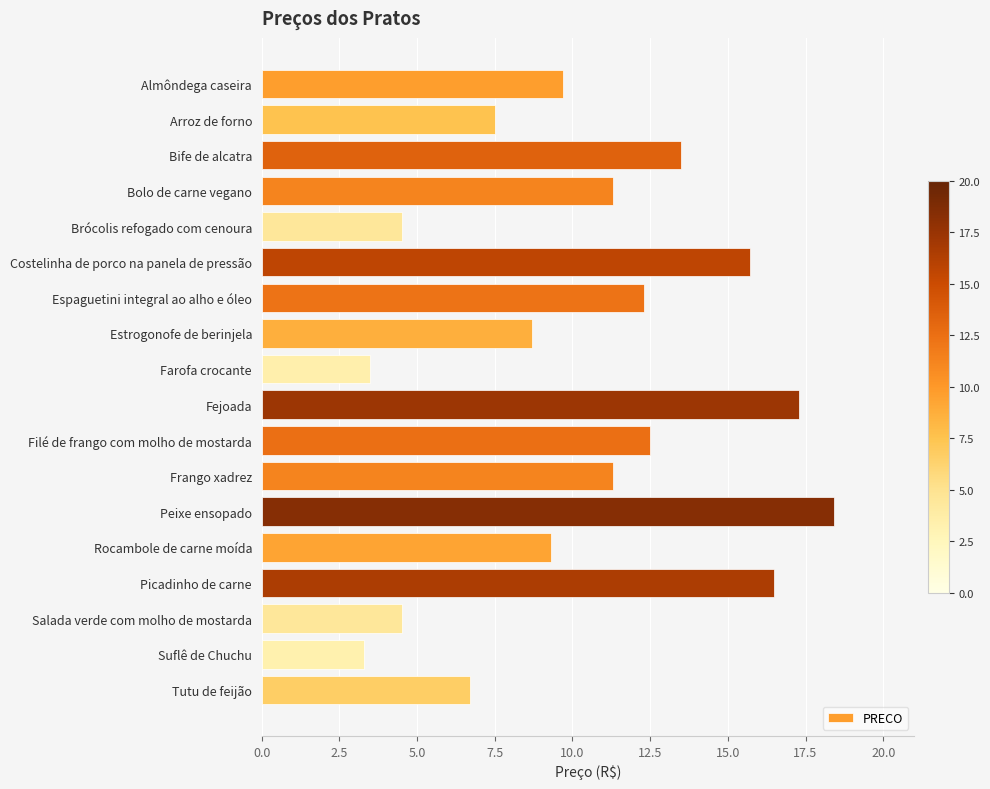

How many data points are less than 11?

9